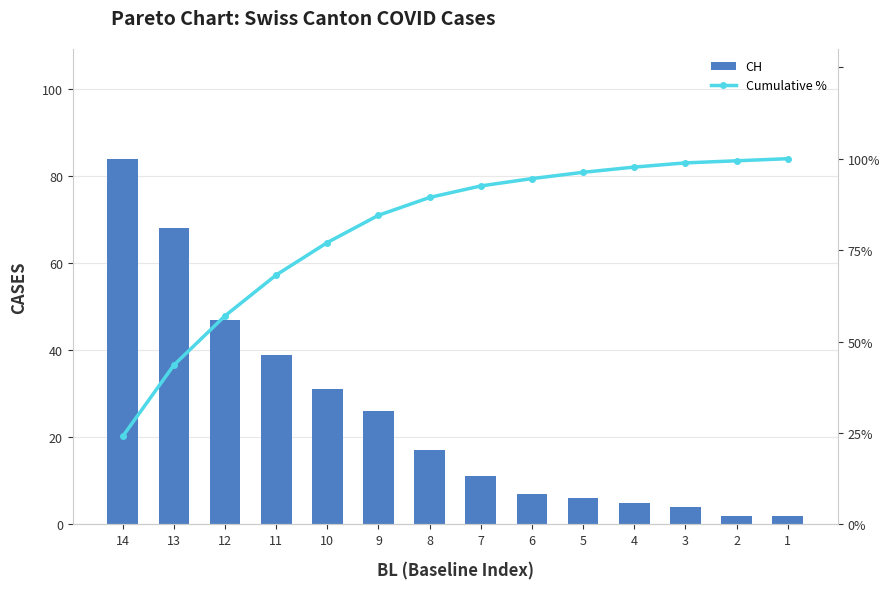

The Cumulative % series shows 51.5 at 4. True or false?

False